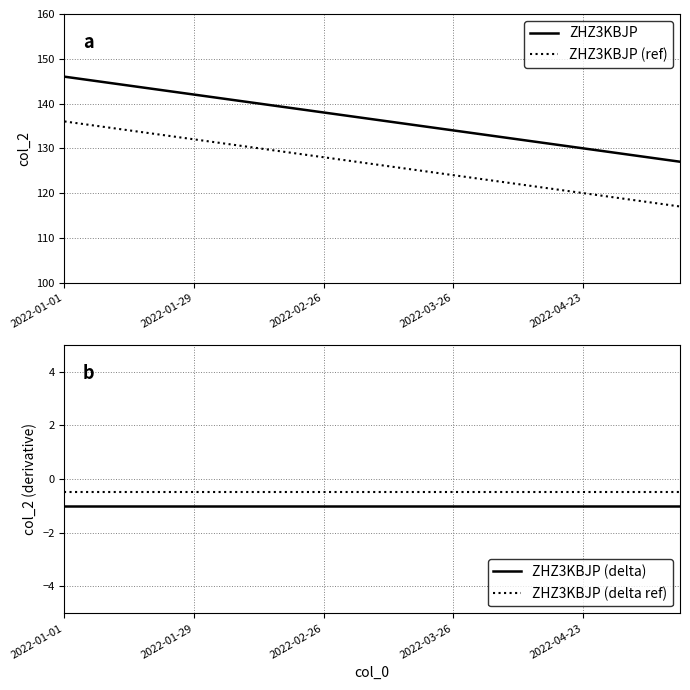

Reading right to left, what are all the values shown in this chart?

ZHZ3KBJP: 127.0	128.0	129.0	130.0	131.0	132.0	133.0	134.0	135.0	136.0	137.0	138.0	139.0	140.0	141.0	142.0	143.0	144.0	145.0	146.0
ZHZ3KBJP (ref): 117.0	118.0	119.0	120.0	121.0	122.0	123.0	124.0	125.0	126.0	127.0	128.0	129.0	130.0	131.0	132.0	133.0	134.0	135.0	136.0
ZHZ3KBJP (delta): -1.0	-1.0	-1.0	-1.0	-1.0	-1.0	-1.0	-1.0	-1.0	-1.0	-1.0	-1.0	-1.0	-1.0	-1.0	-1.0	-1.0	-1.0	-1.0	-1.0
ZHZ3KBJP (delta ref): -0.5	-0.5	-0.5	-0.5	-0.5	-0.5	-0.5	-0.5	-0.5	-0.5	-0.5	-0.5	-0.5	-0.5	-0.5	-0.5	-0.5	-0.5	-0.5	-0.5